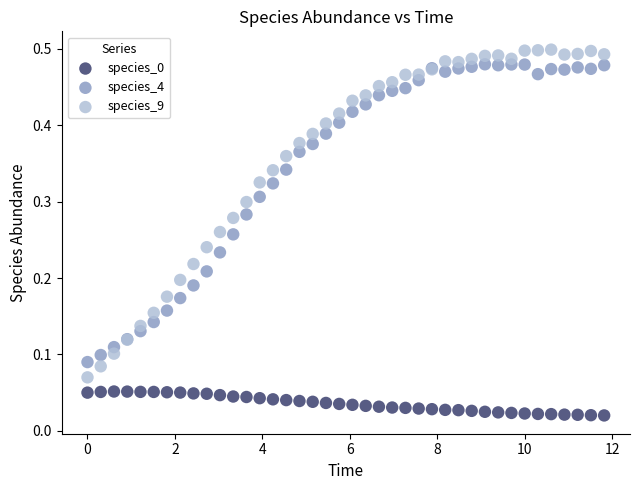

What is the X range (max minus min) for the scatter plot?

11.8